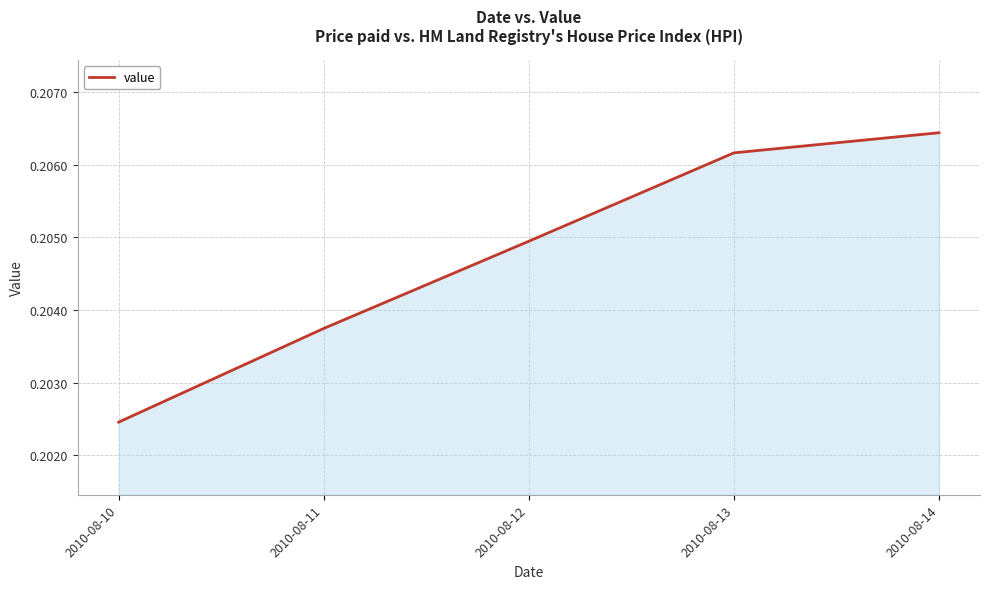

Which label corresponds to the largest value in the chart?

2010-08-14